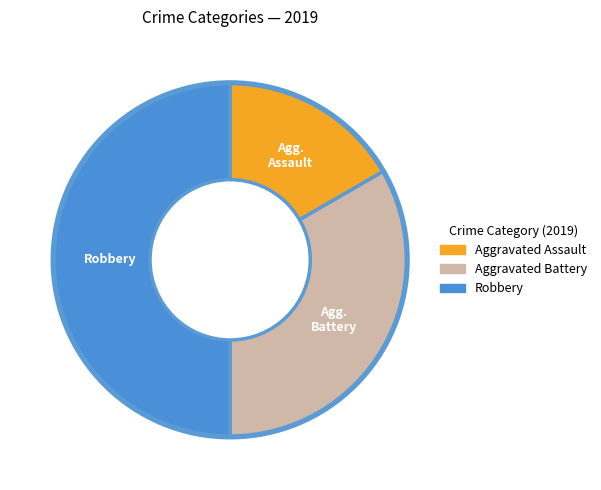

Which category has the biggest portion of the pie?

Robbery